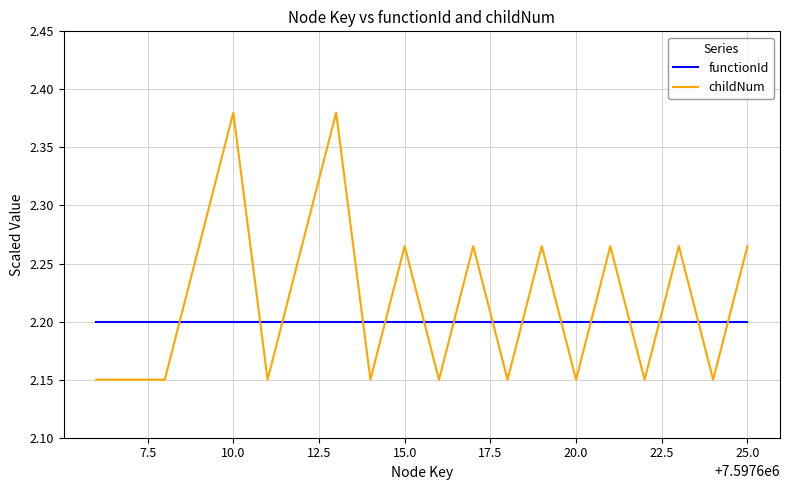

Rank the series by their average value, from highest to lowest.

childNum, functionId